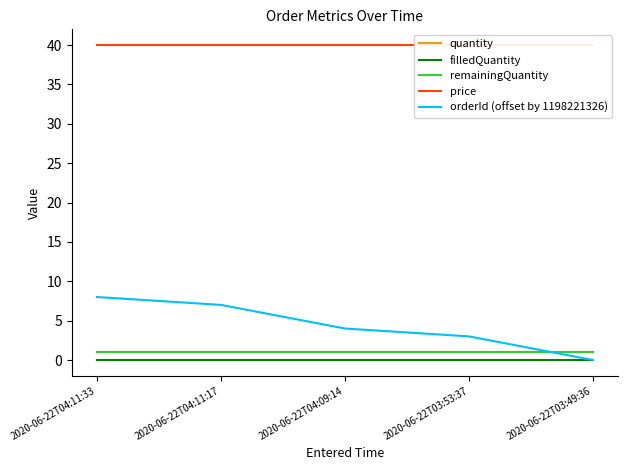

Which series changed the most between 2020-06-22T04:11:17 and 2020-06-22T03:53:37?

orderId (offset by 1198221326)